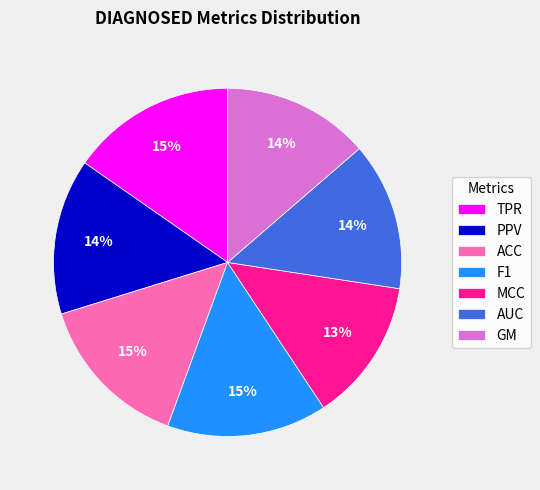

The F1 slice represents 26% of the pie. True or false?

False